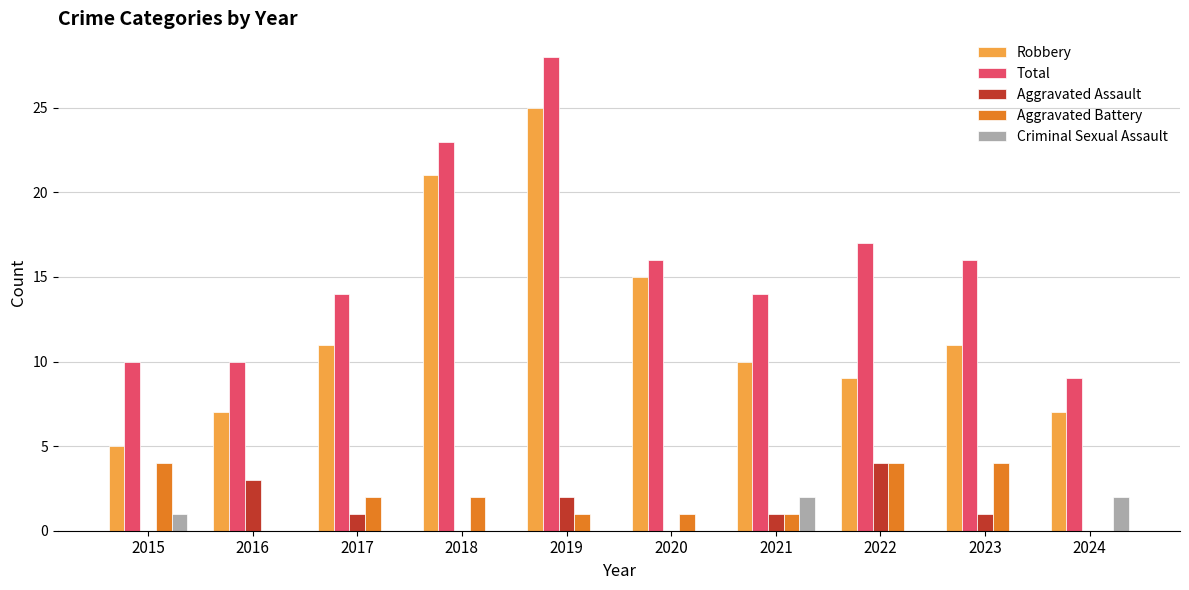

Count the Aggravated Battery values in the range 1 to 4.

8